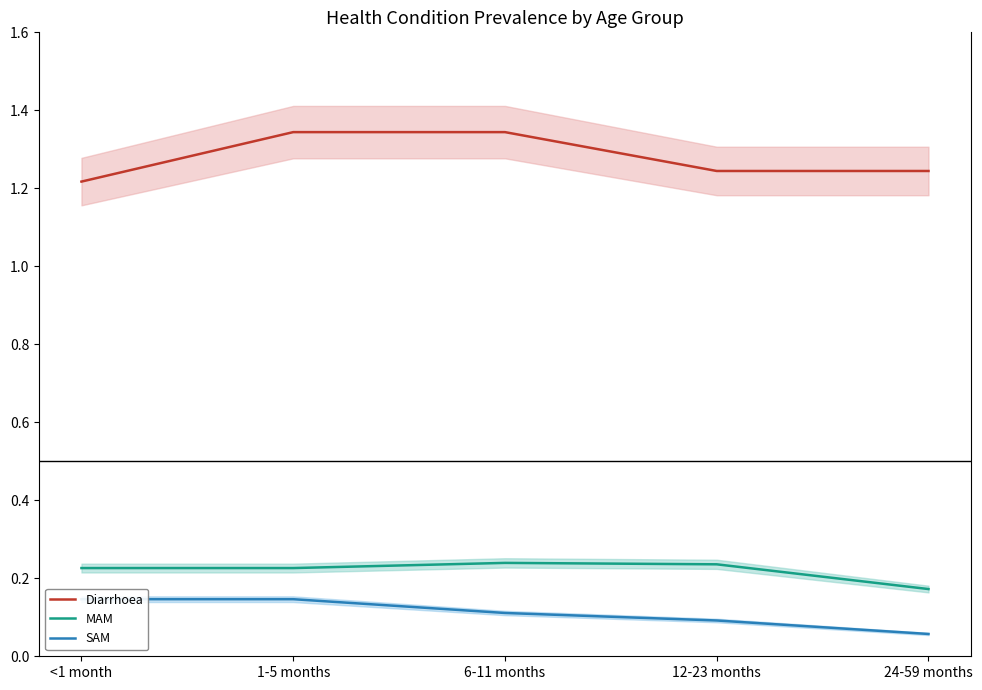

What is the maximum value shown in the chart?

1.3